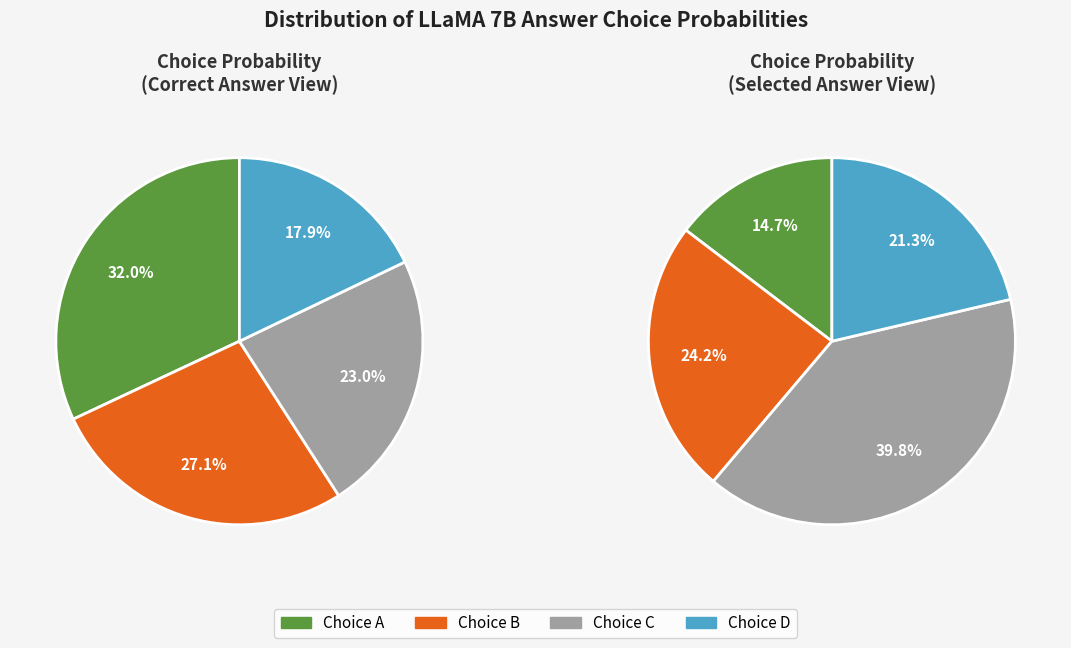

Is it true that D is 34% of the pie?

False